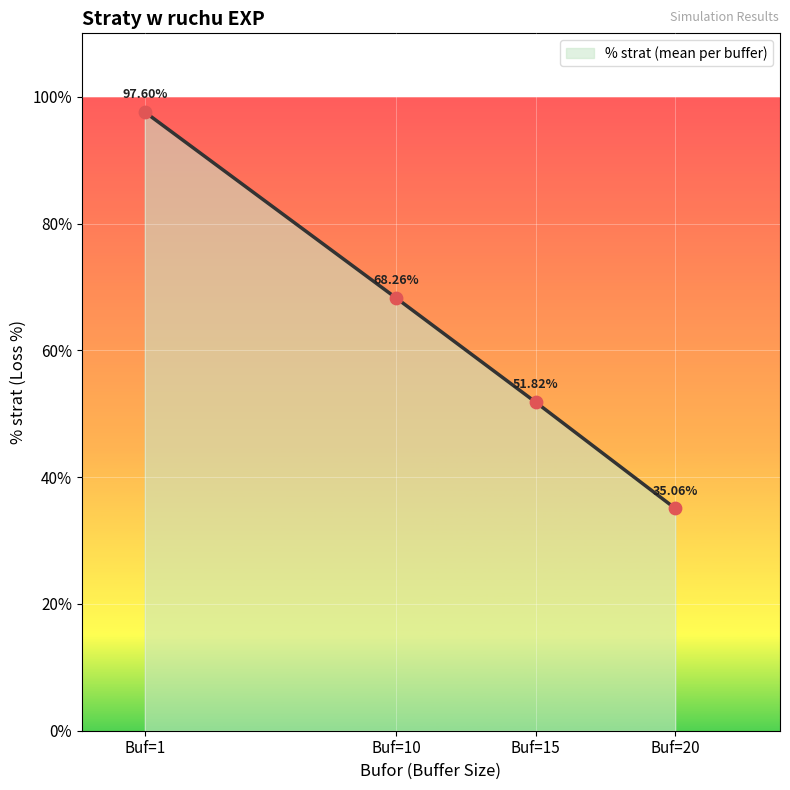

What is the change in value from Buf=10 to Buf=20?

-33.2